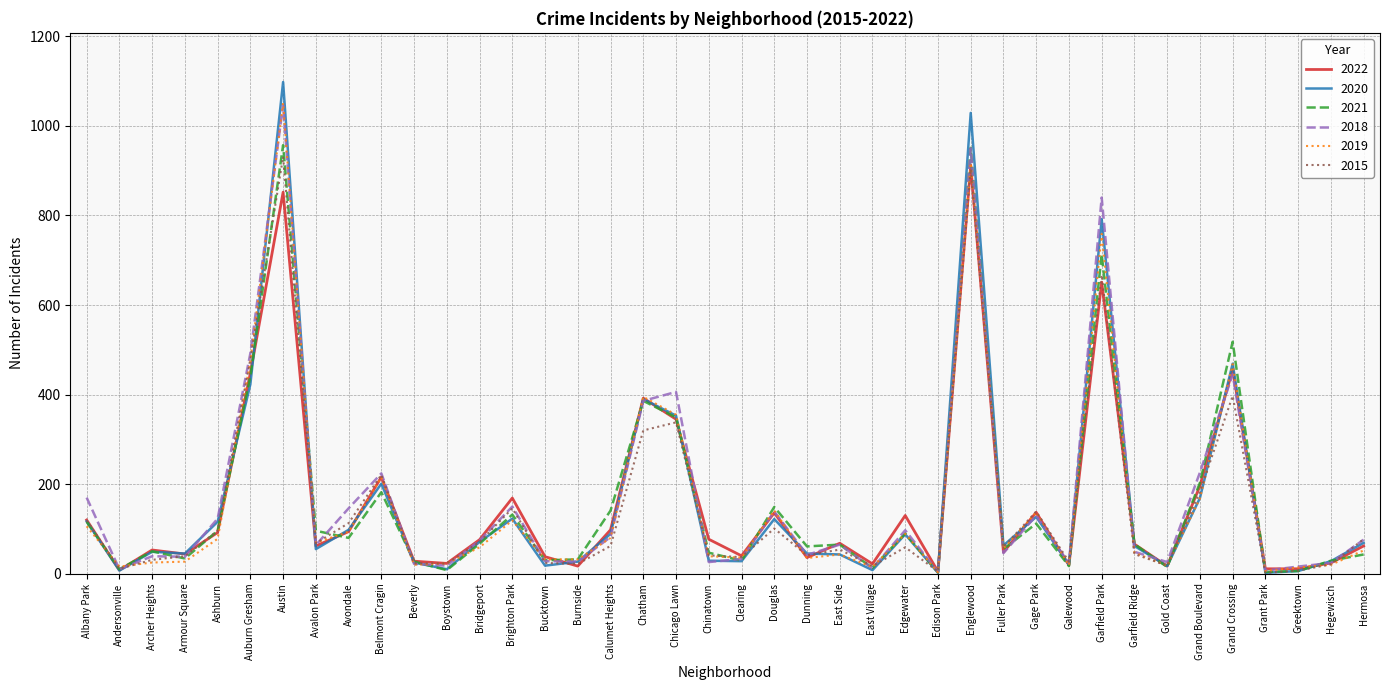

What is the smallest value displayed?

2